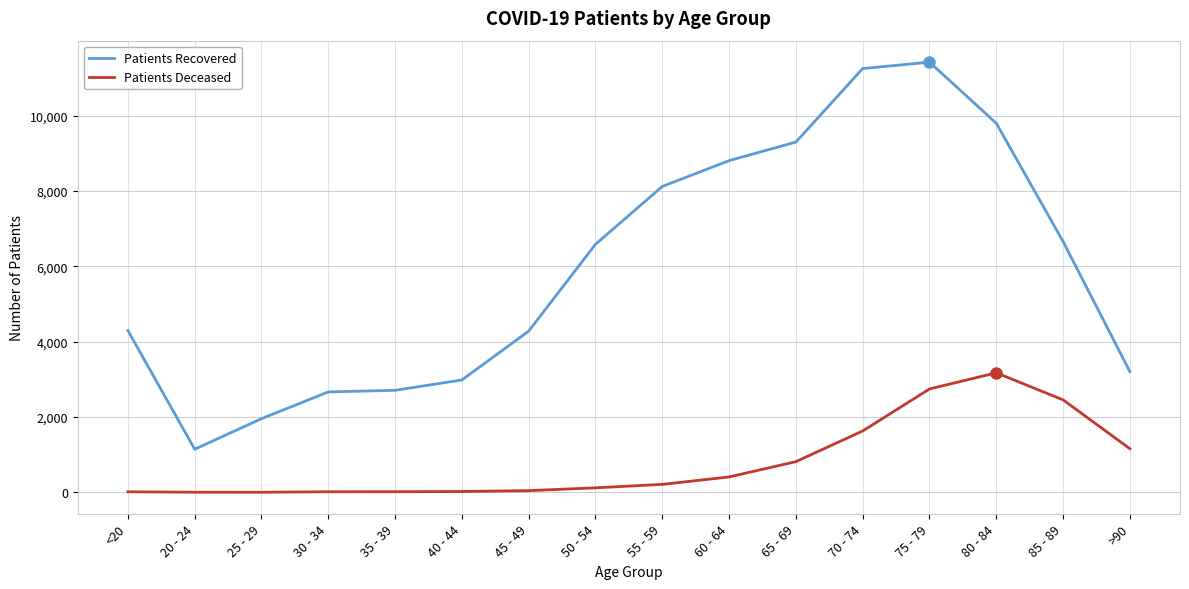

What is the difference between the highest and lowest values at 80 - 84?

6623